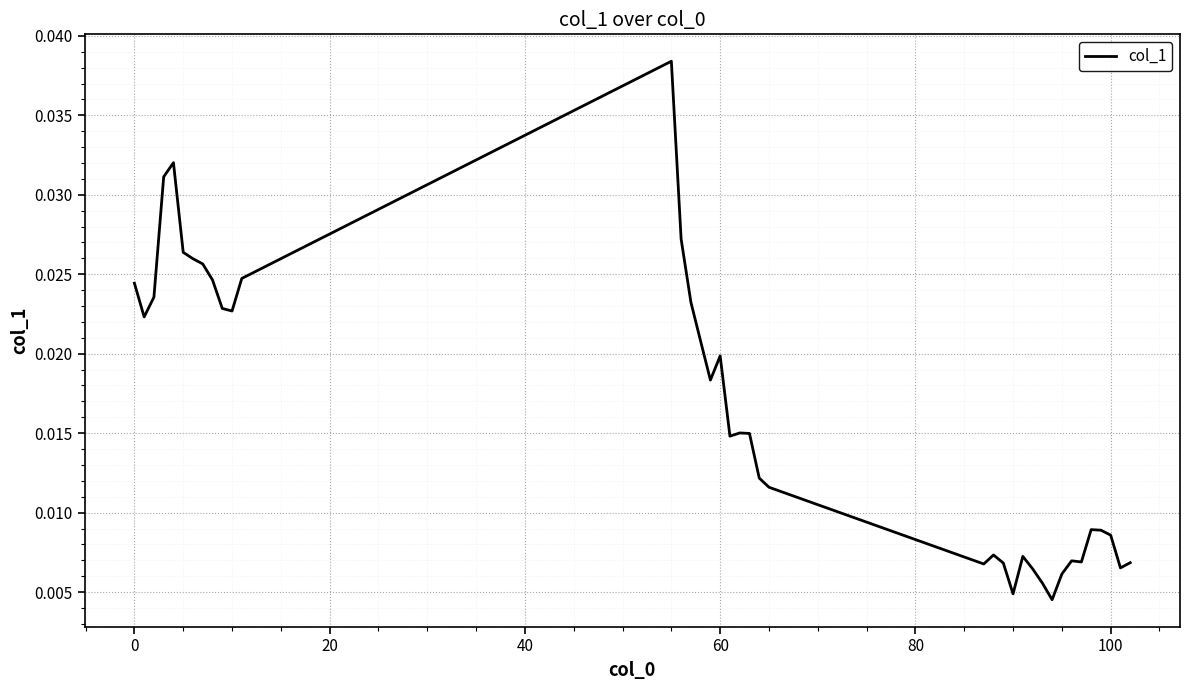

How many points are lower than both their immediate neighbors (excluding endpoints)?

9